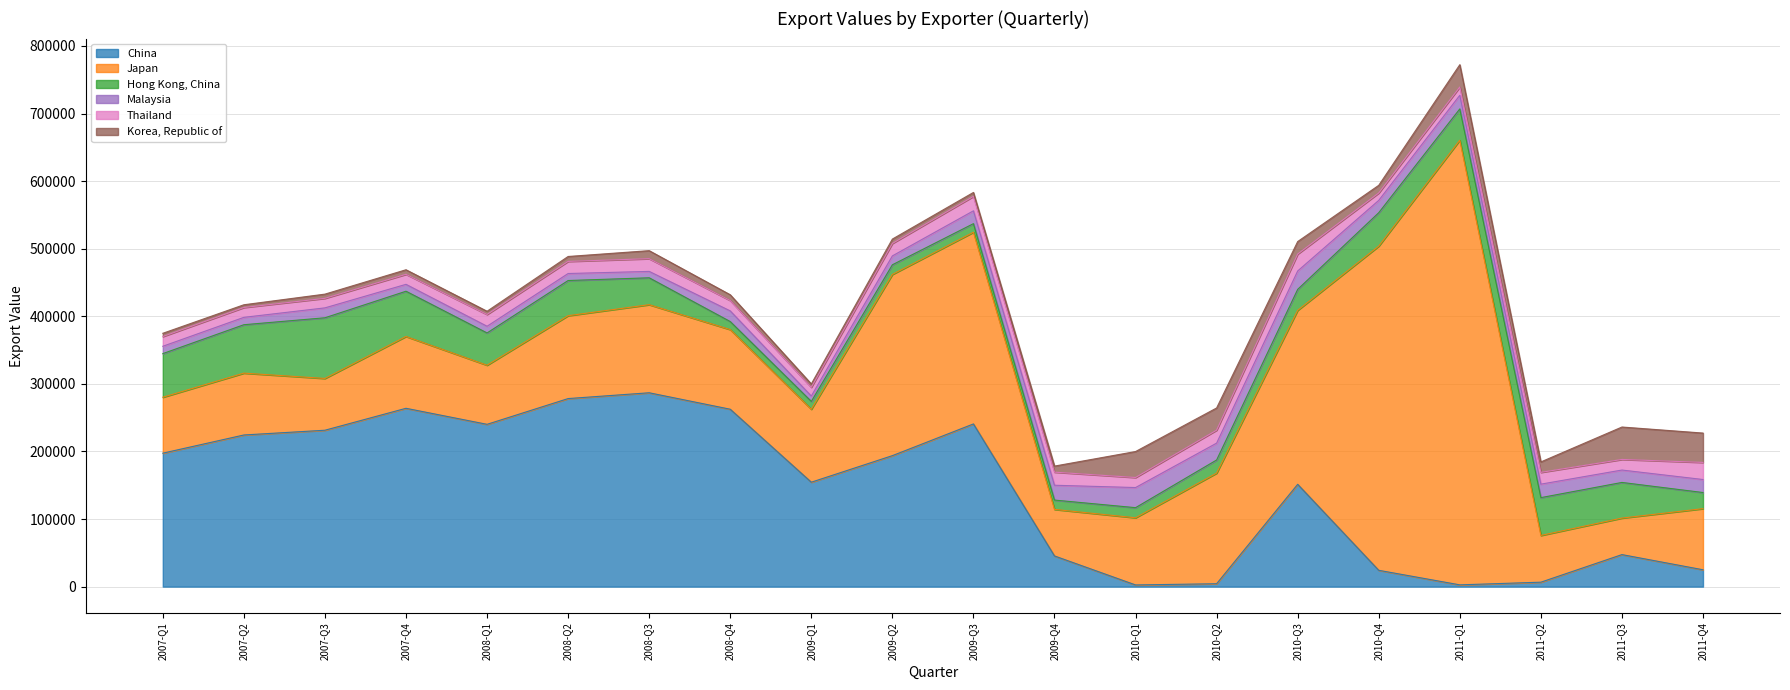

What is the difference between the highest and lowest values at 2011-Q3?

38367